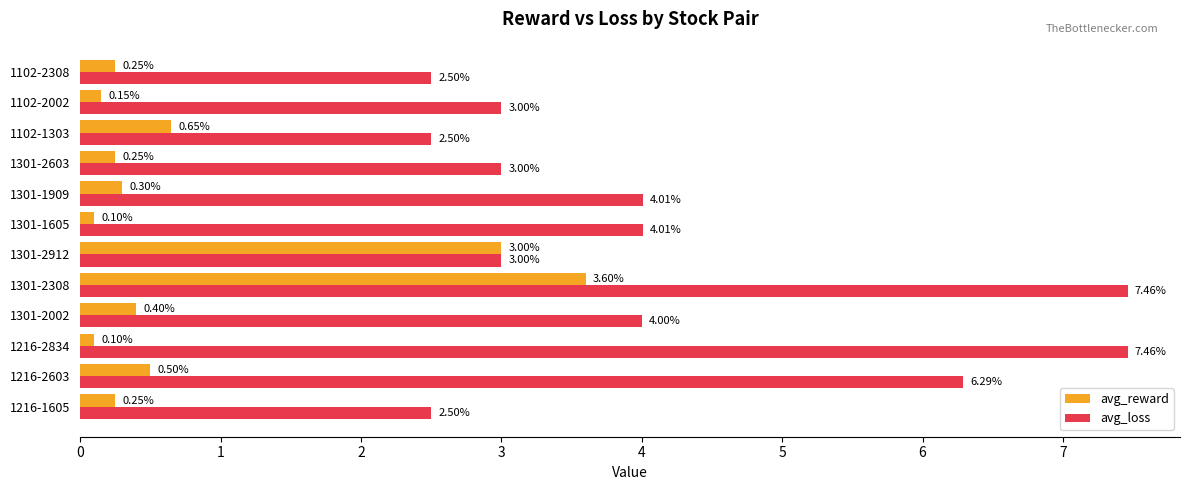

What is the sum of the avg_loss values at 1301-2603 and 1216-2603?

9.3